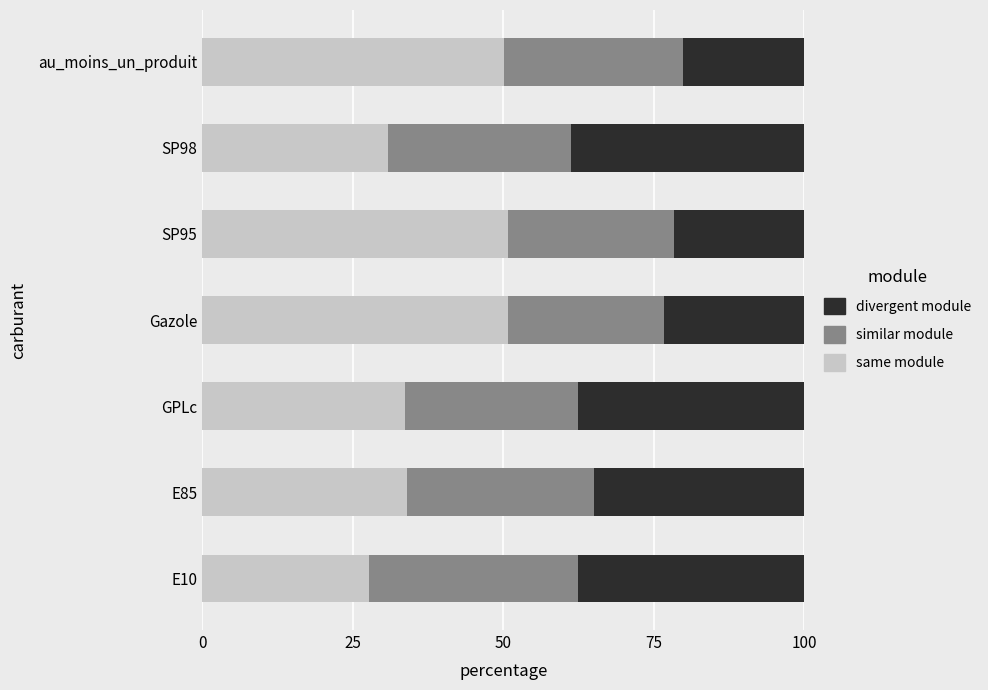

What is the total value across all series at E10?

100.0